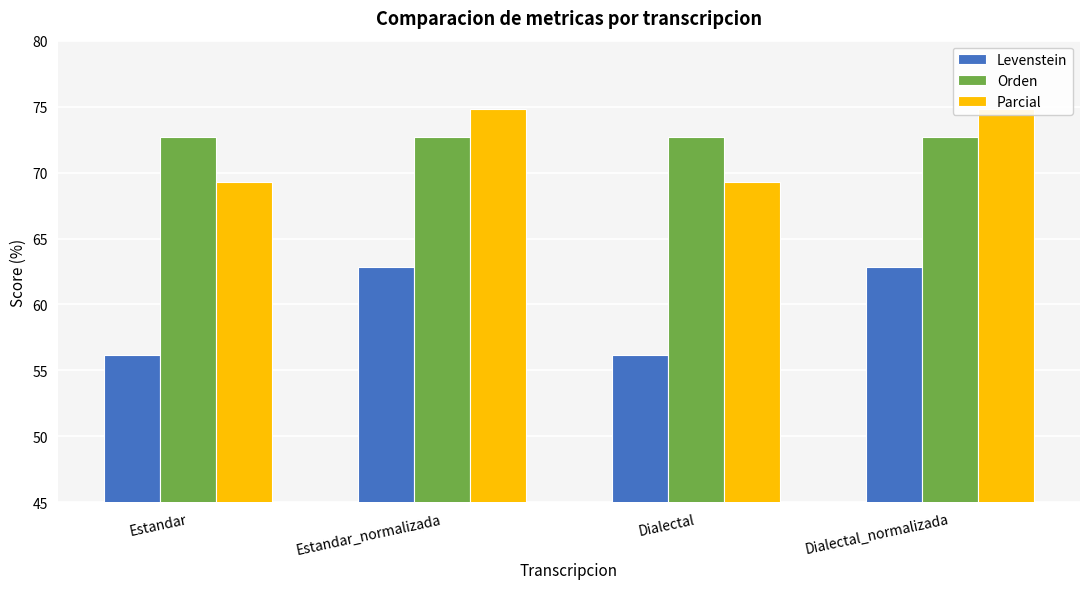

Reading right to left, what are all the values shown in this chart?

Levenstein: Dialectal_normalizada=62.9	Dialectal=56.2	Estandar_normalizada=62.9	Estandar=56.2
Orden: Dialectal_normalizada=72.7	Dialectal=72.7	Estandar_normalizada=72.7	Estandar=72.7
Parcial: Dialectal_normalizada=74.8	Dialectal=69.3	Estandar_normalizada=74.8	Estandar=69.3